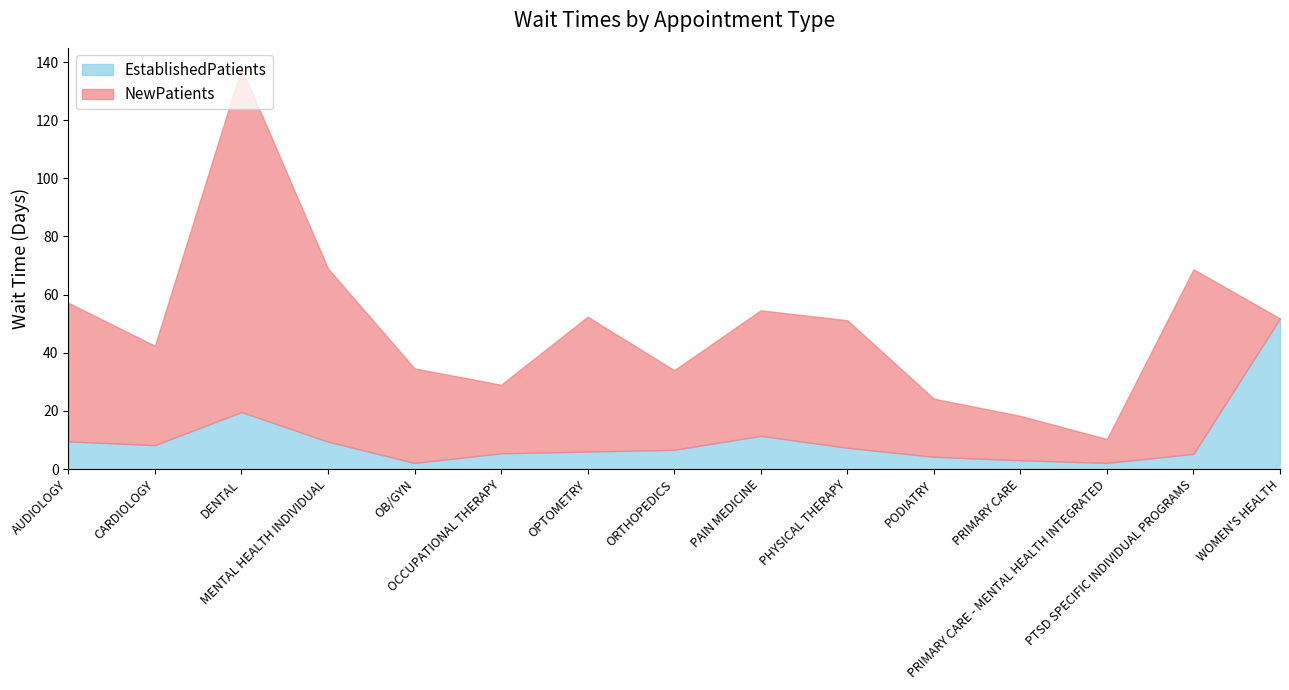

Which series has the widest spread of values?

NewPatients